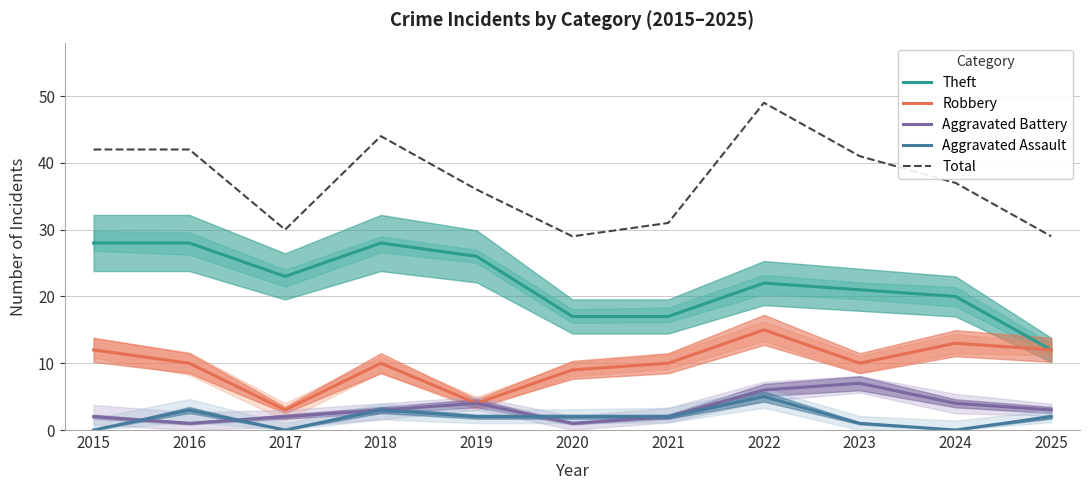

True or false: Aggravated Battery and Total intersect in this chart.

False